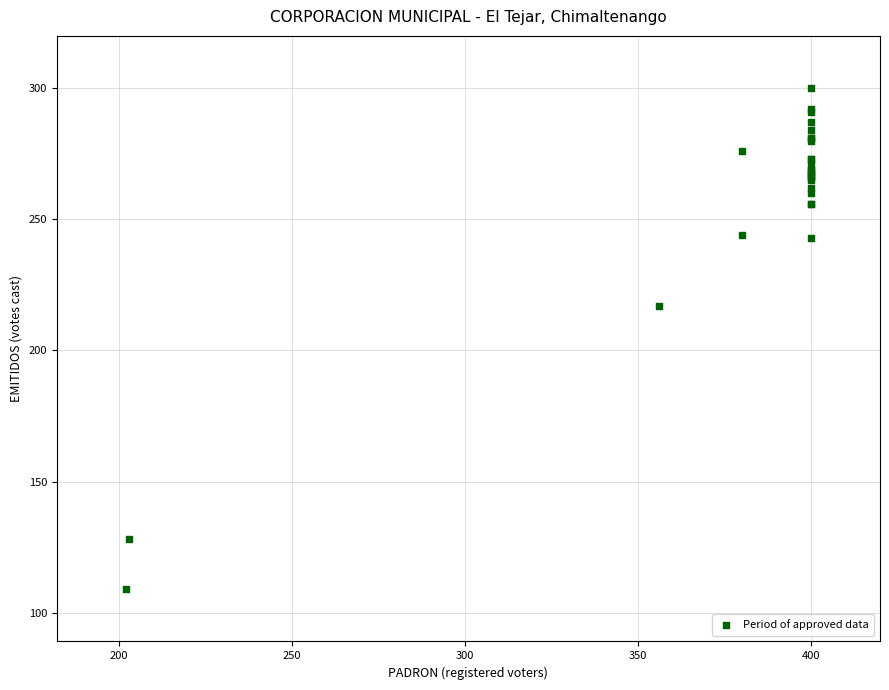

What Y value in the scatter plot is closest to 204?

217